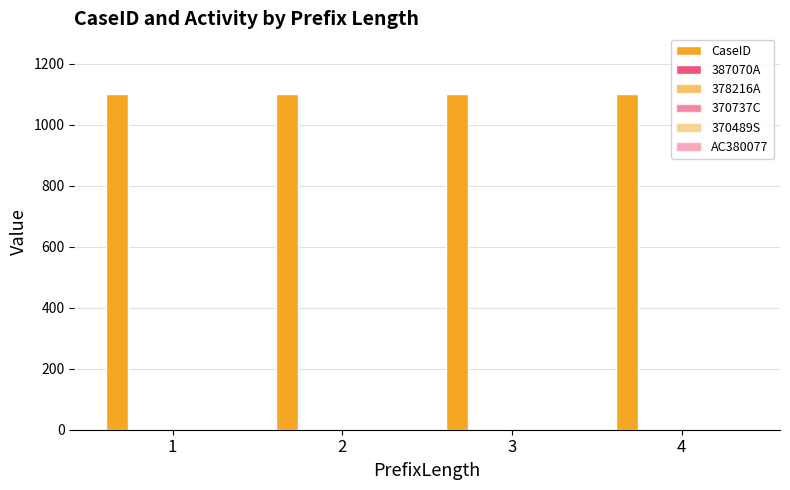

Which series changed the most between 3 and 4?

CaseID